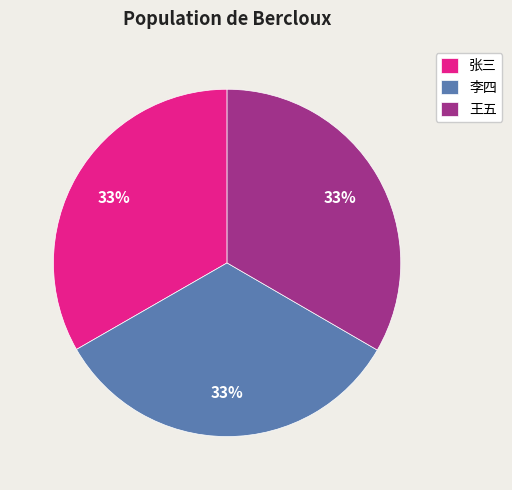

To the nearest percent, what is the average slice percentage?

33%